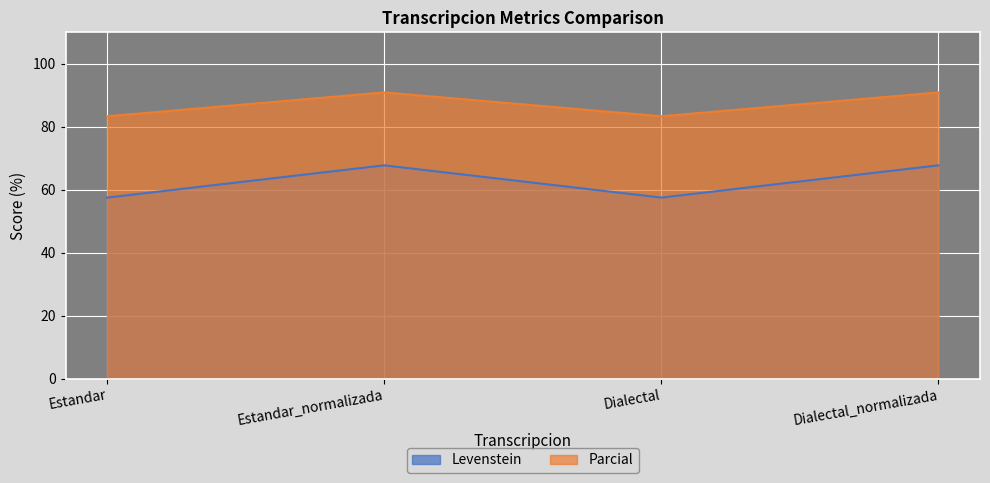

Between Dialectal and Dialectal_normalizada, which is larger?

Dialectal_normalizada